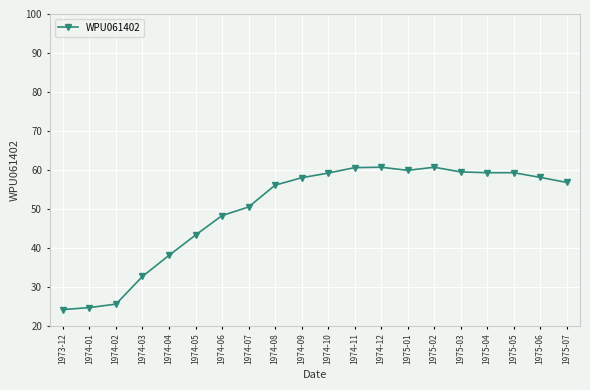

What is the approximate value at 1975-07?

56.8